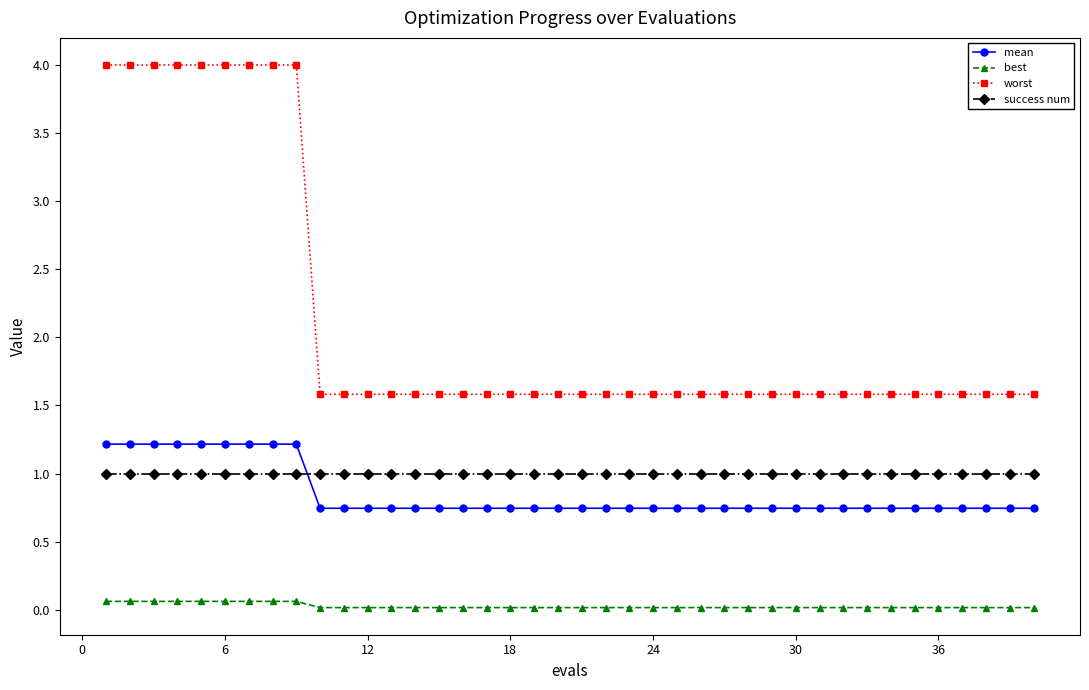

Which series has the largest range (max minus min)?

worst